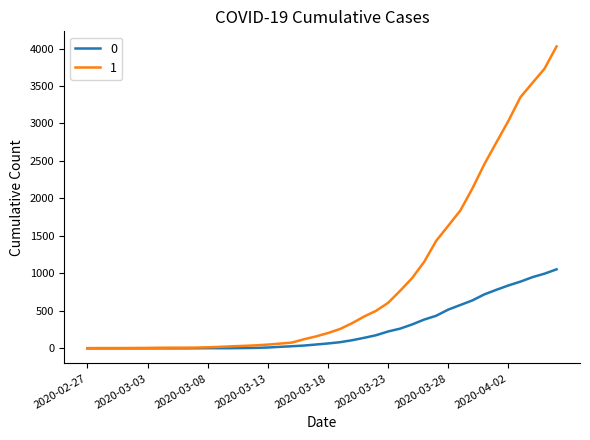

Rank the series by their average value, from lowest to highest.

0, 1